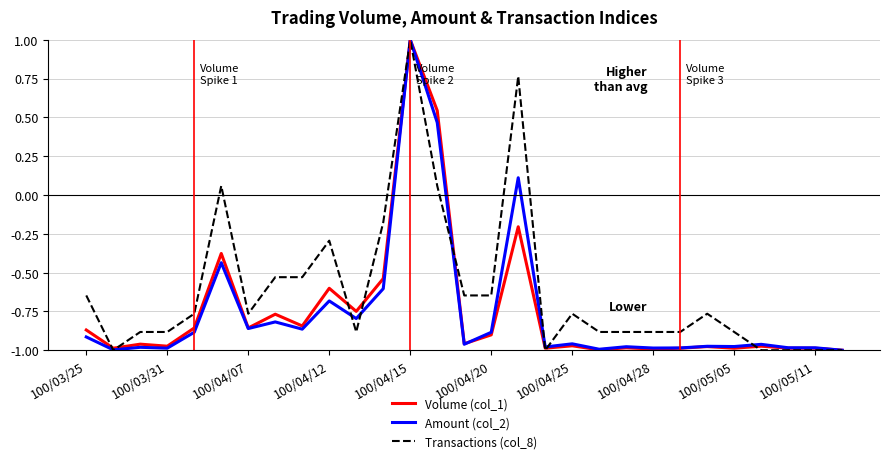

Which series has the largest total across all categories?

Transactions (col_8)